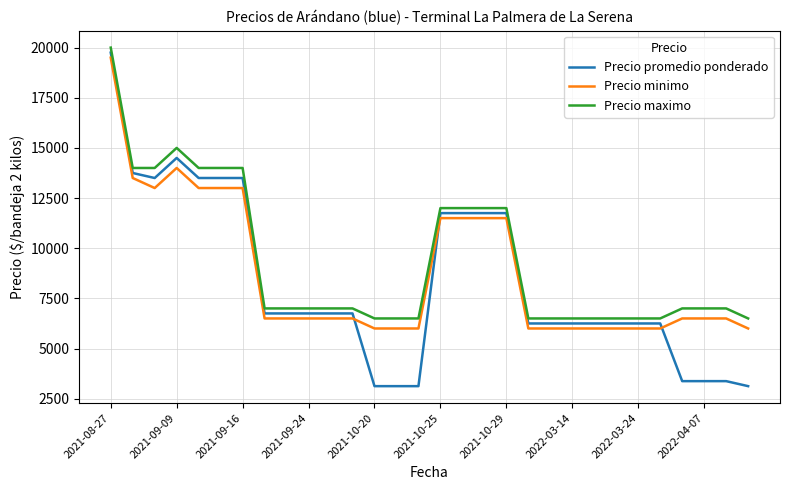

What is the smallest value displayed?

3125